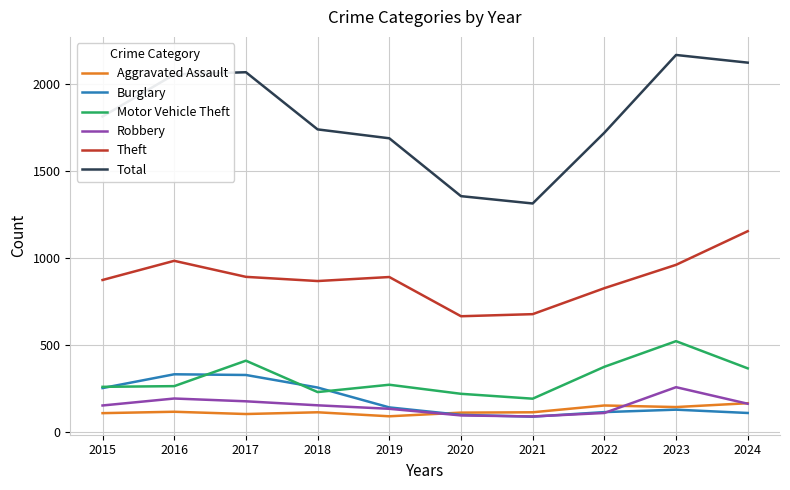

What is the total value across all series at 2015?

3465